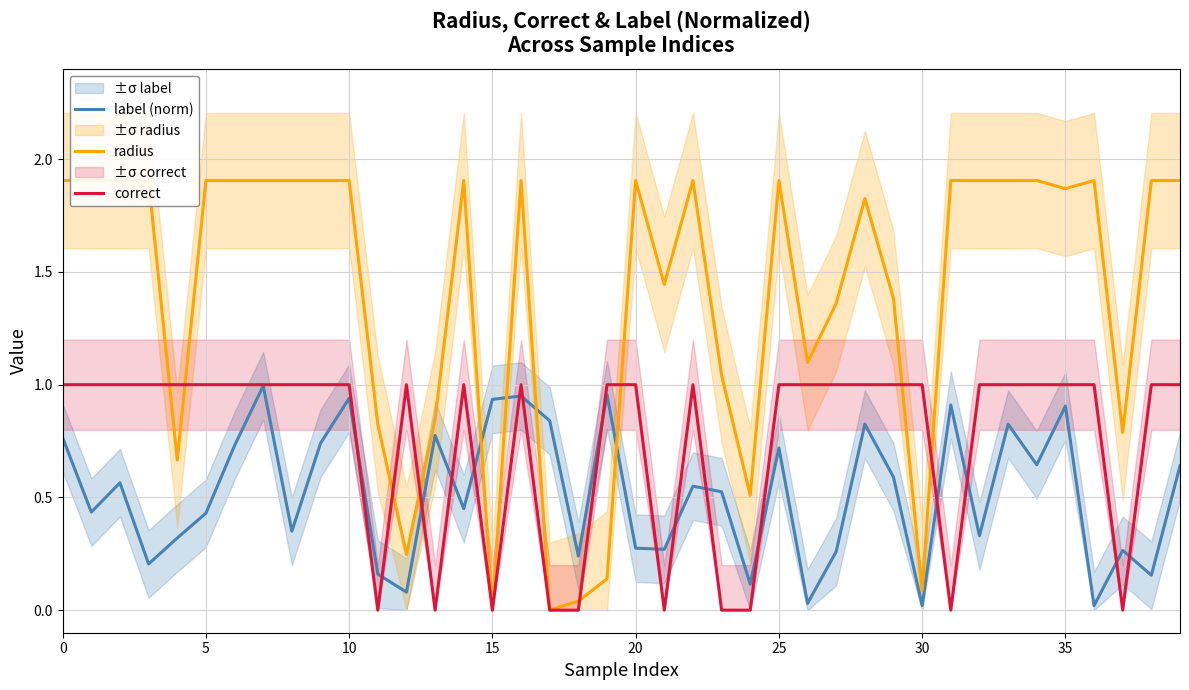

What is the average value of the radius series?

1.4